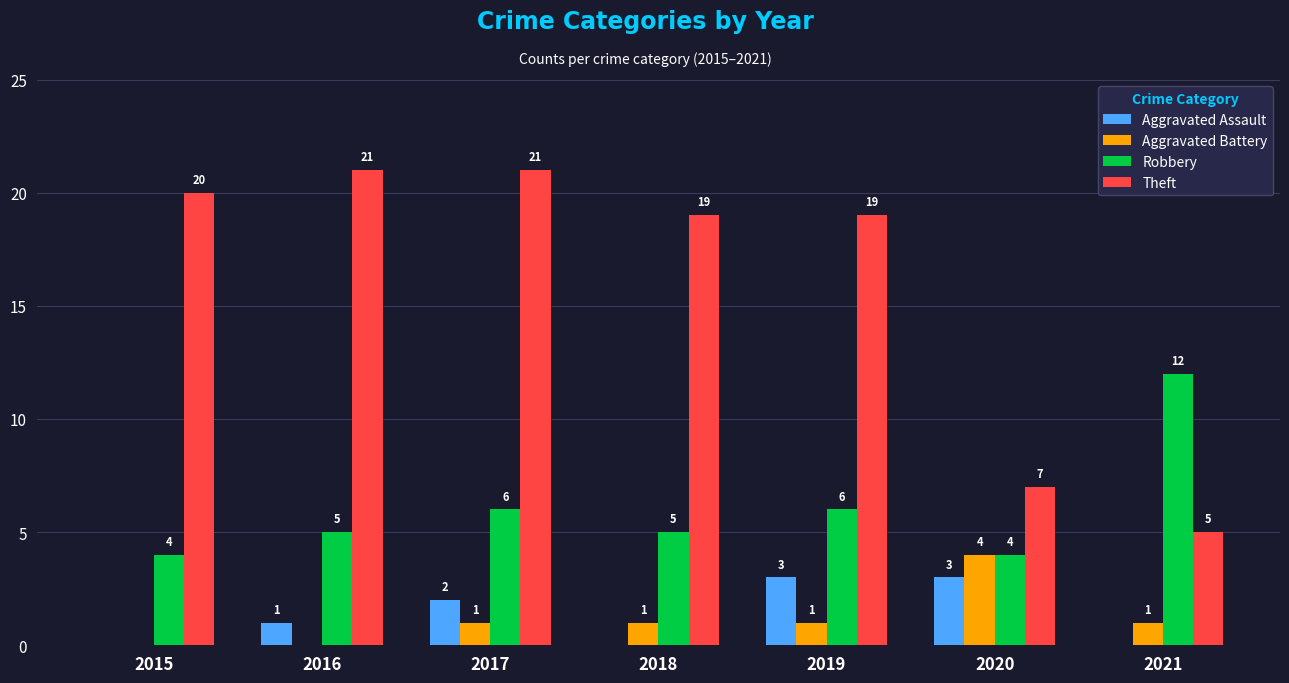

What is the sum of all Robbery values?

42